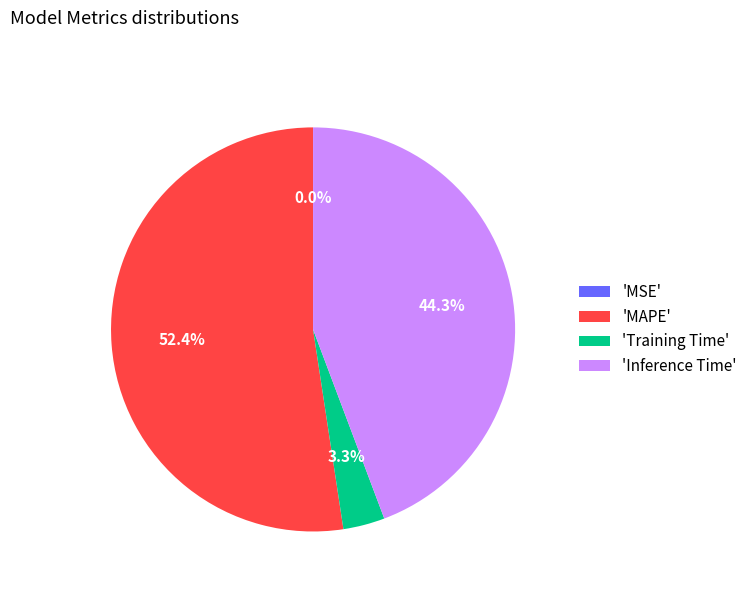

What percentage is NOT represented by 'MAPE'?

47.6%